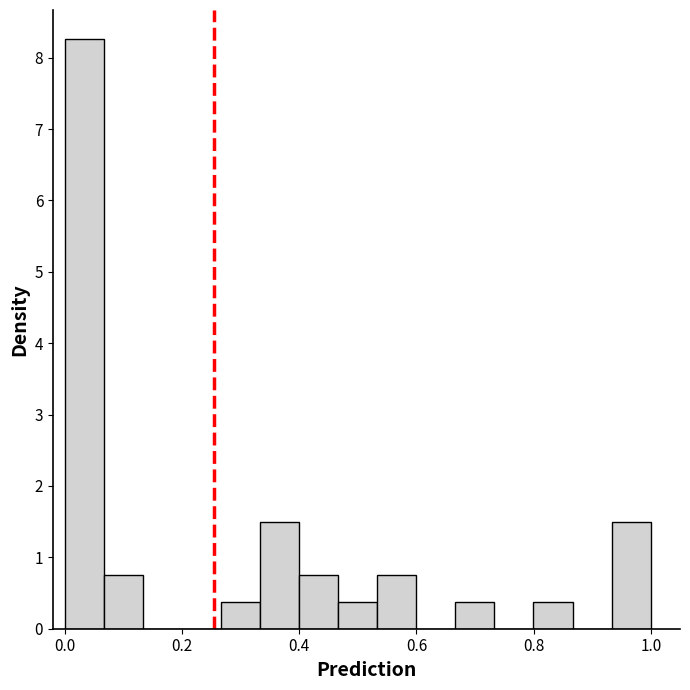

Around what value on the x-axis is the tallest bar? Give the approximate position of its centre, as read against the axis.

0.04